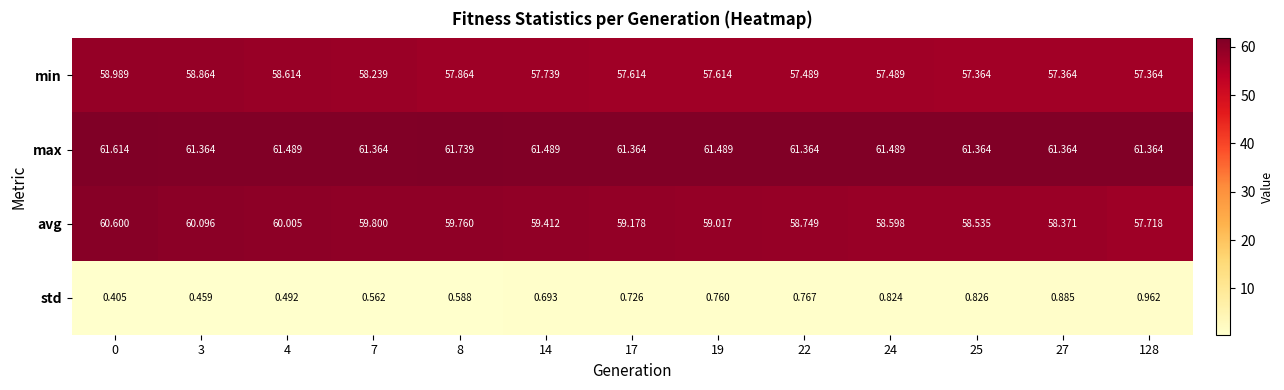

What is the total value across all series at 17?

178.9